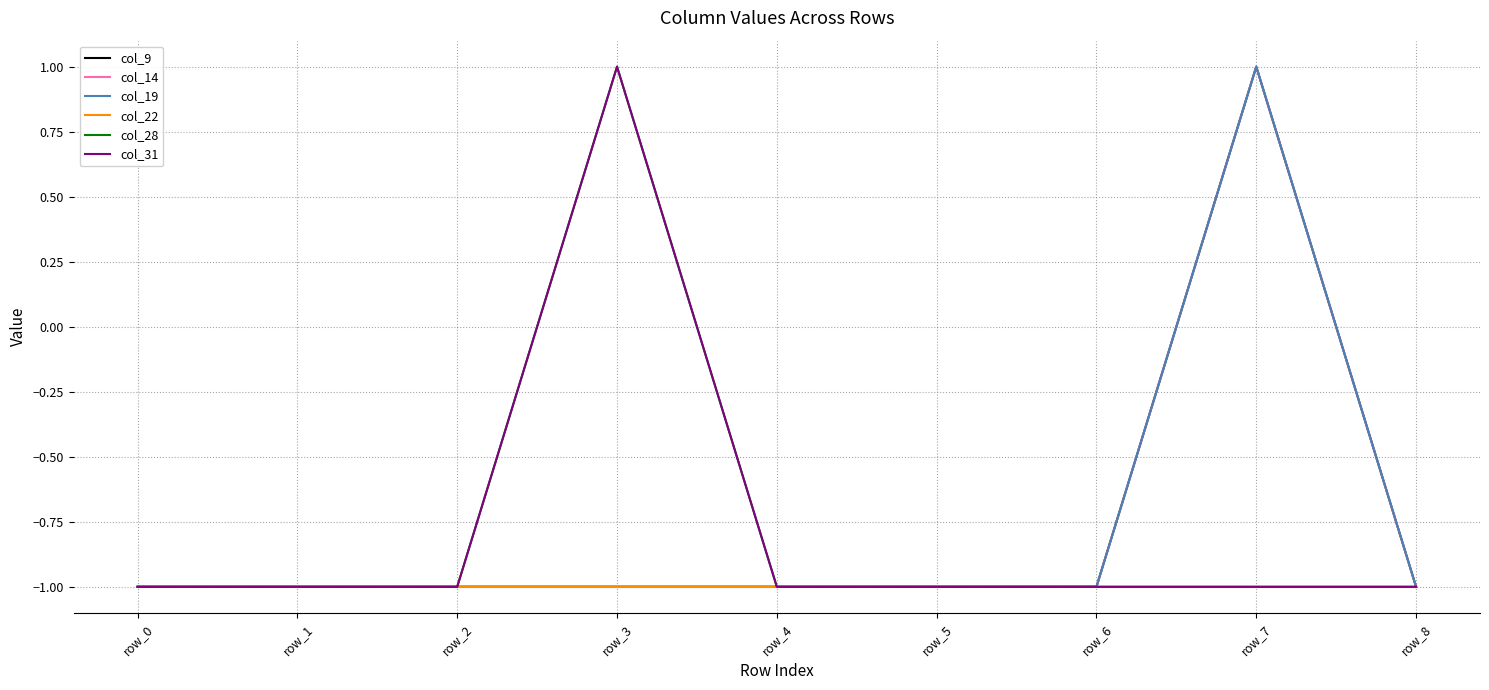

The value of col_31 at row_2 is -2. True or false?

False